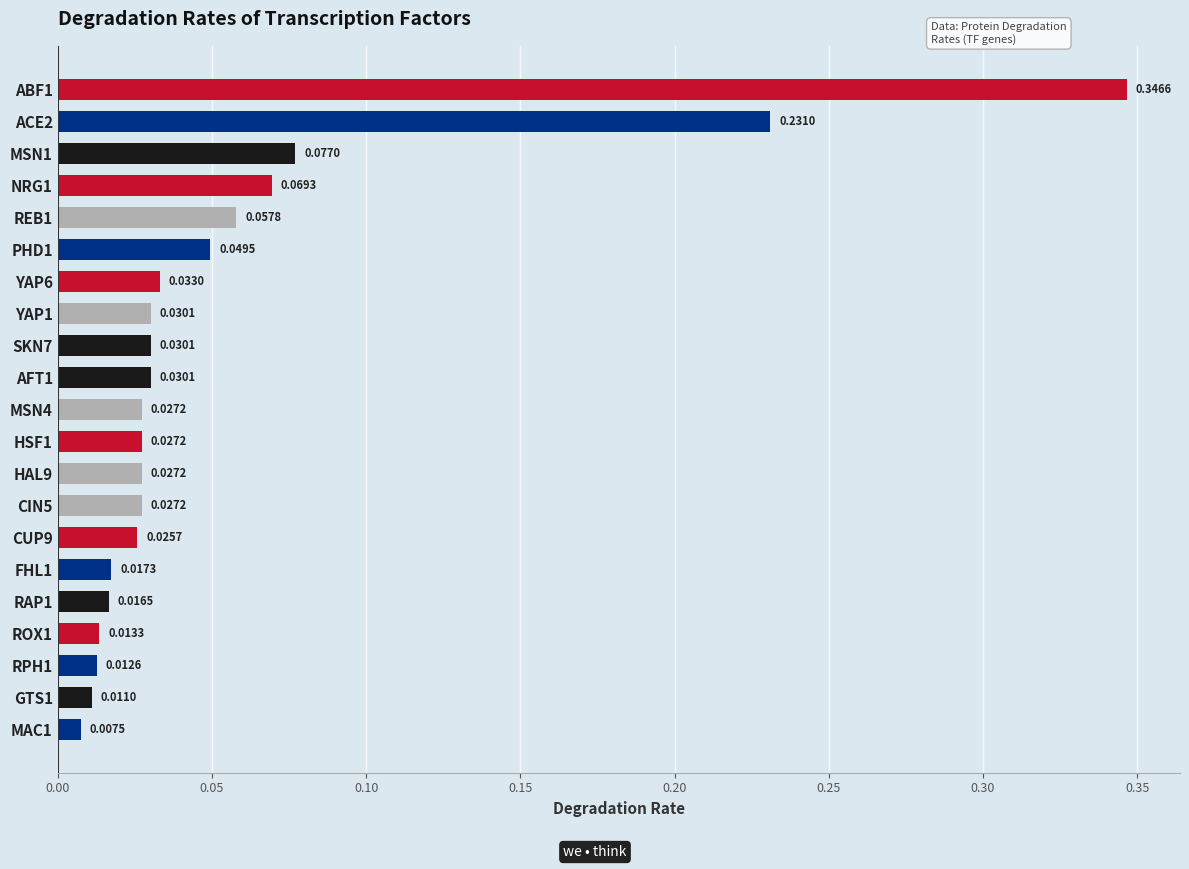

Which has a higher value, YAP6 or ROX1?

YAP6